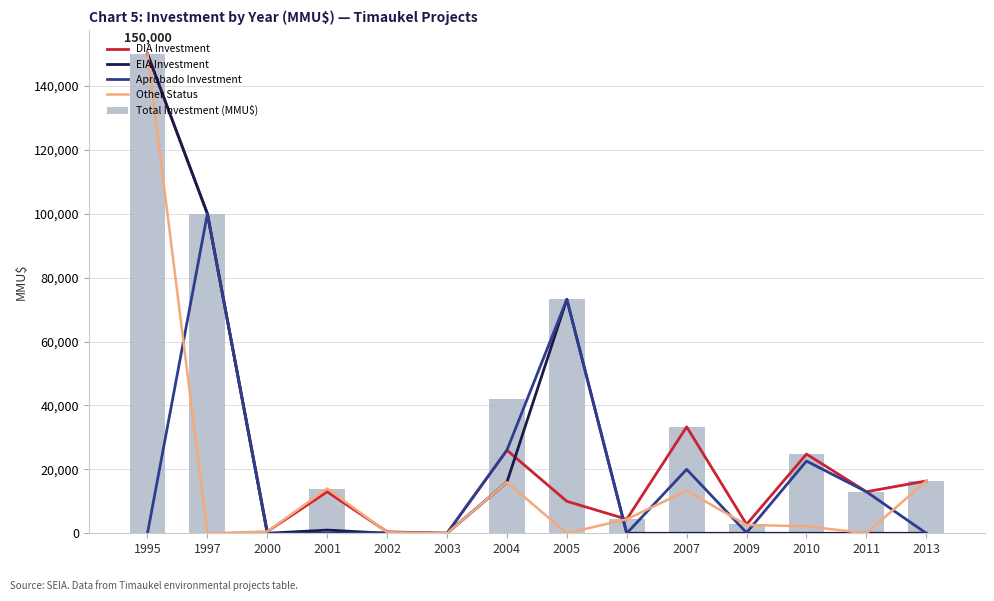

What is the difference between the second highest and second lowest values in the Aprobado Investment series?

73200